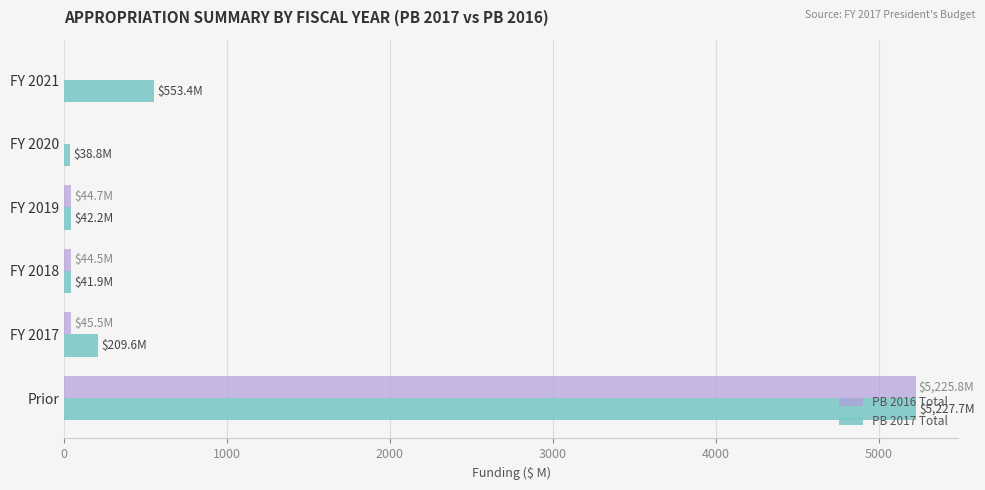

Between Prior and FY 2021, which series saw the biggest shift?

PB 2016 Total